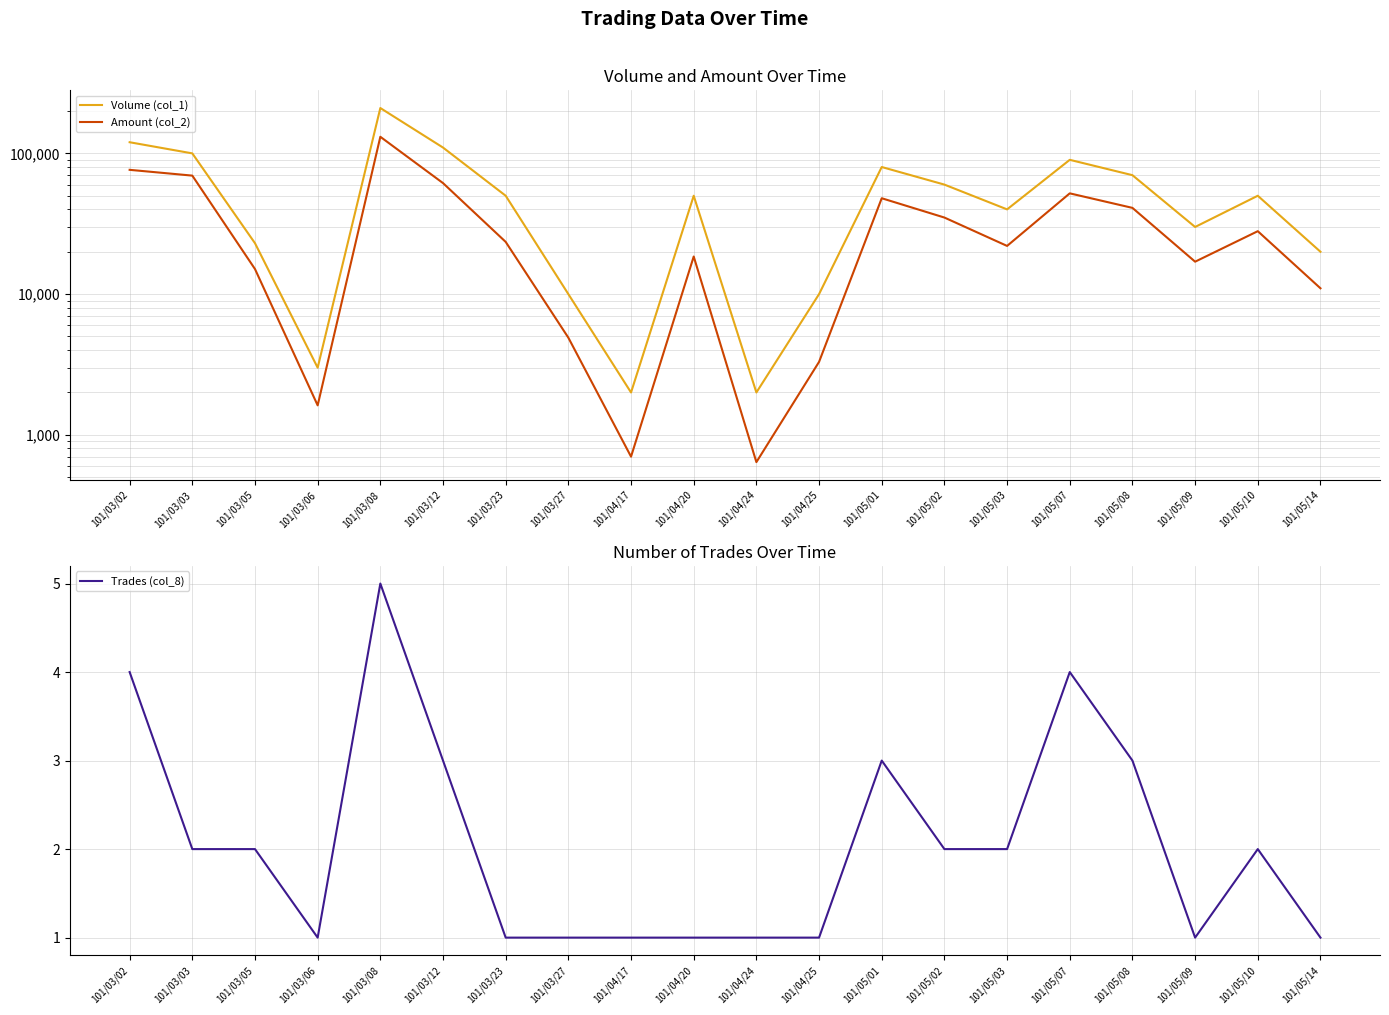

Which category has the highest value across all series?

101/03/08